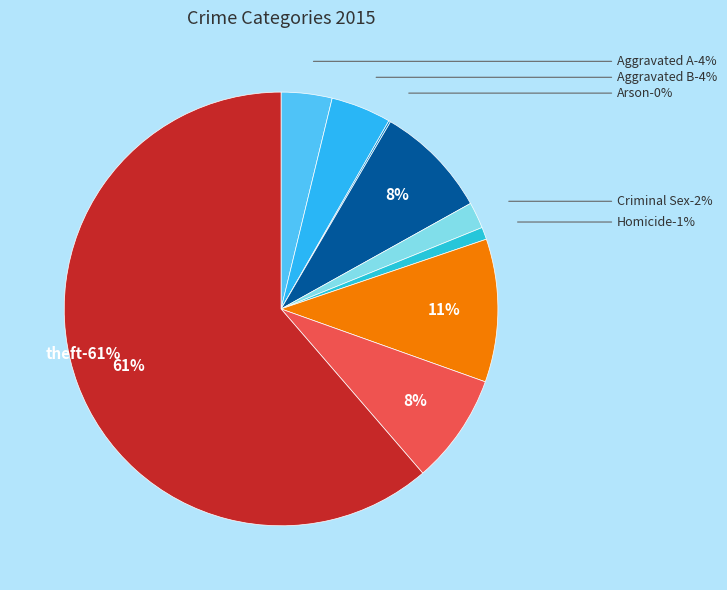

What is the ratio of the value at Burglary to the value at Arson?

60.5